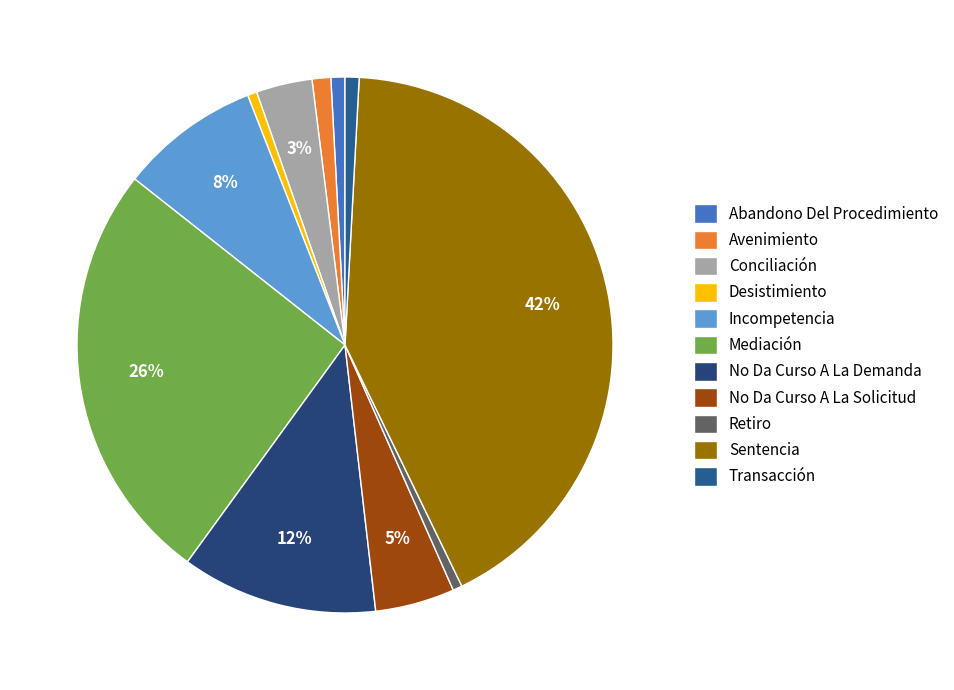

Does Avenimiento account for over 50% of the chart?

No